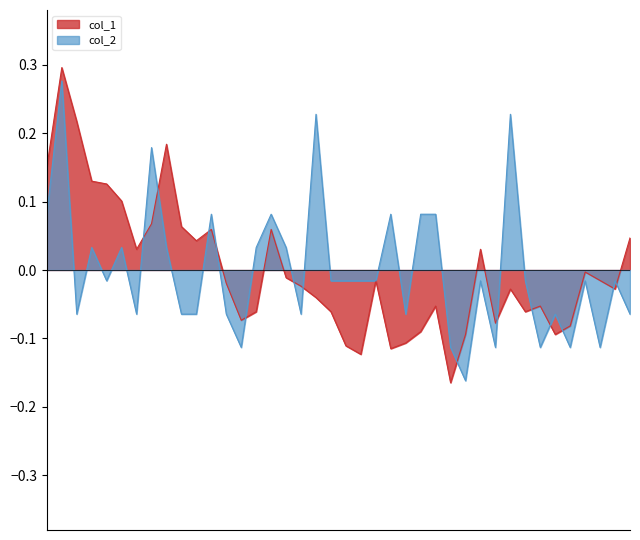

At 2023-01-30, list the series in order from smallest to largest.

col_2, col_1